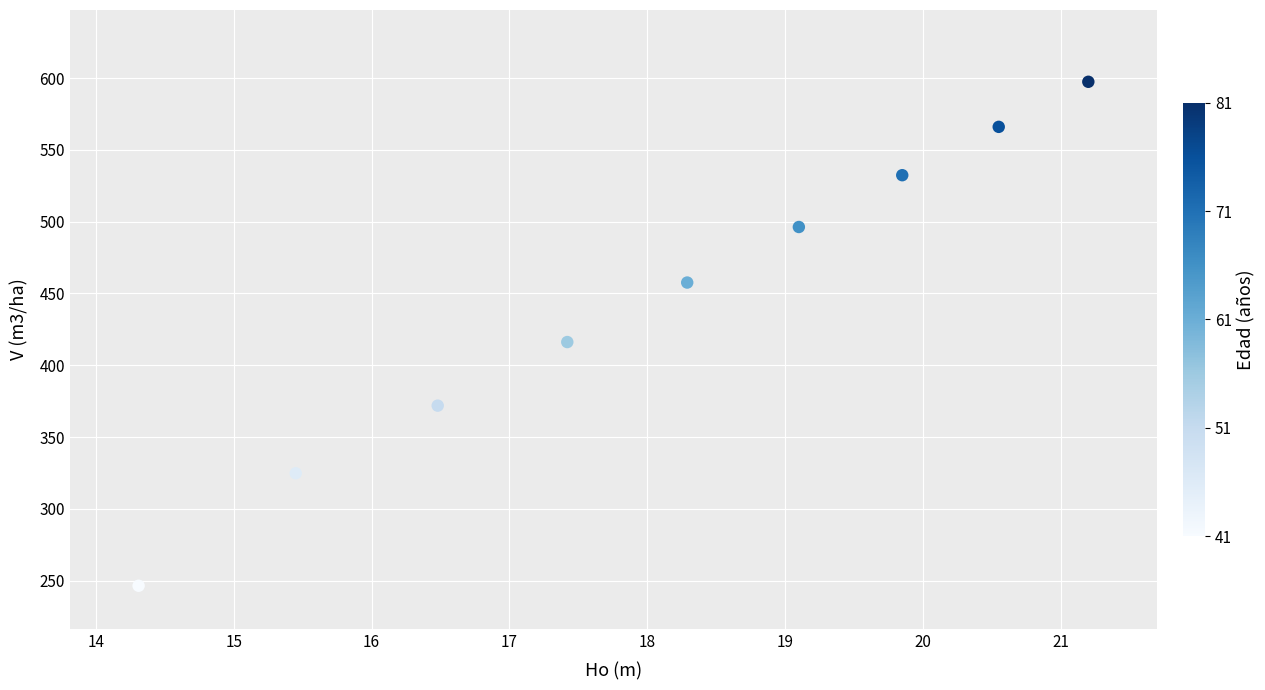

What is the range of X values (max minus min)?

6.9